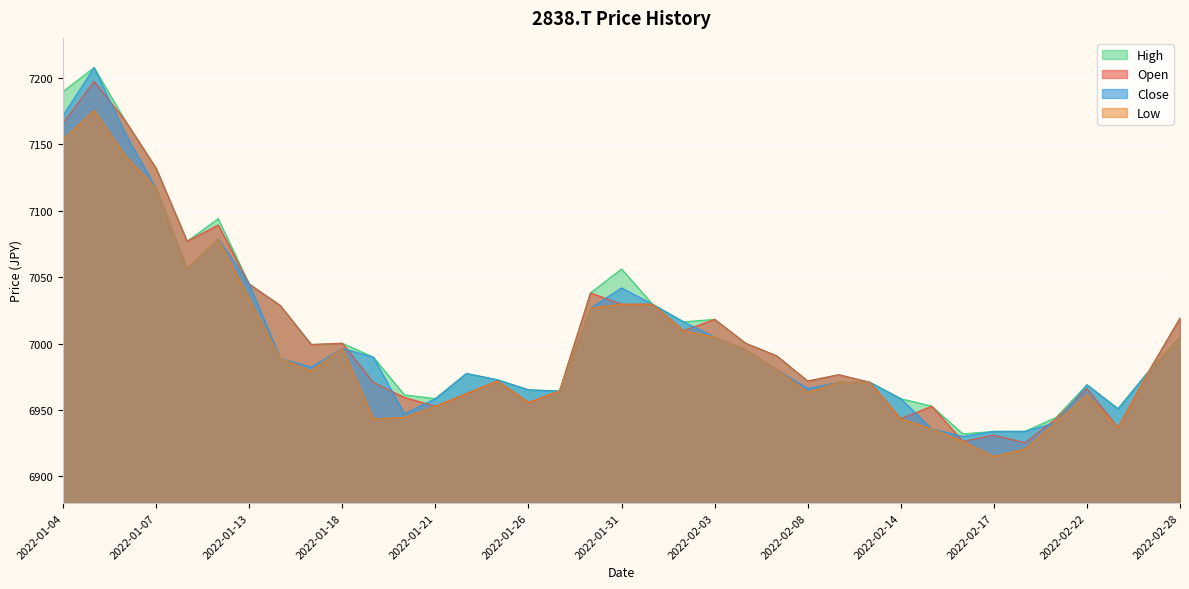

What is the spread (max minus min) of values at 2022-01-06?

26.5